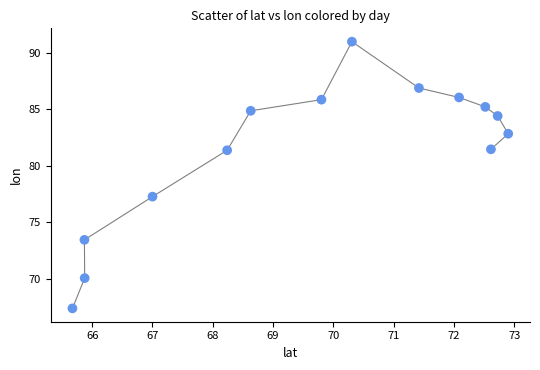

What Y value in the scatter plot is closest to 79?

77.3